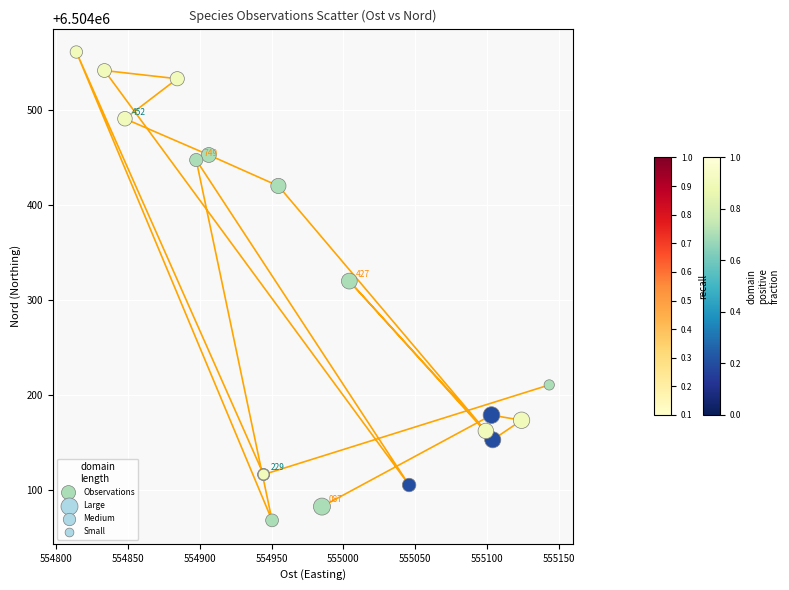

What Y value in the scatter plot is closest to 6504314?

6504320.0